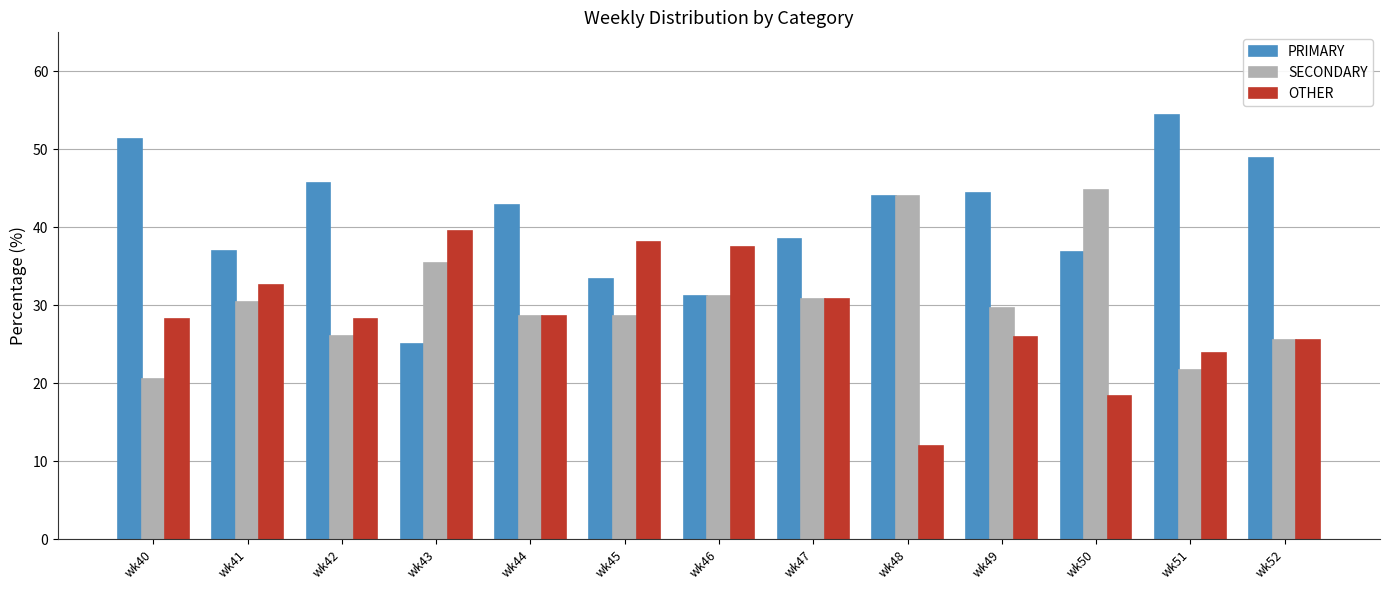

How many bars are there in total?

39